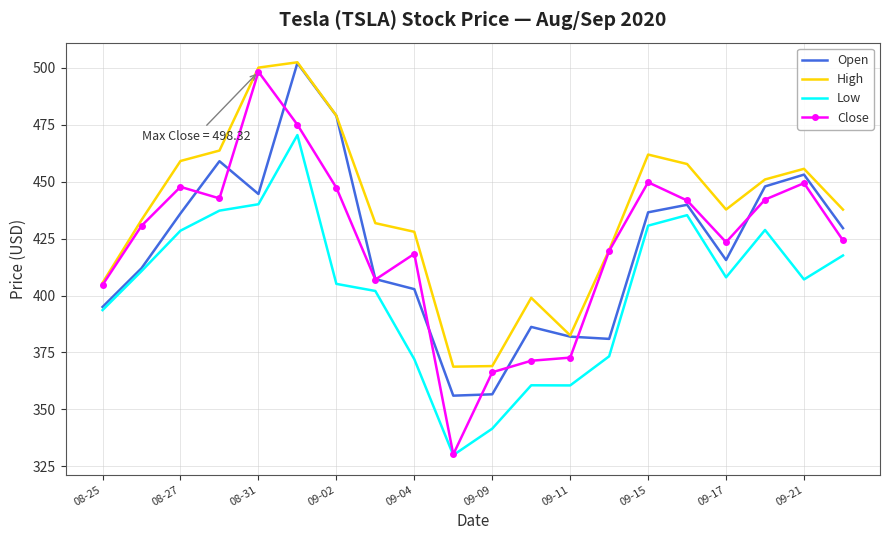

Which series has the largest total across all categories?

High